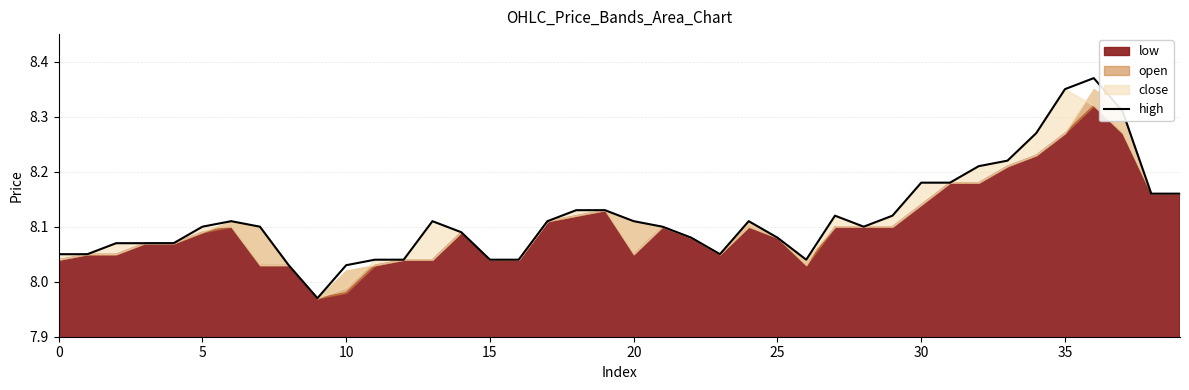

Which category has the highest value across all series?

36